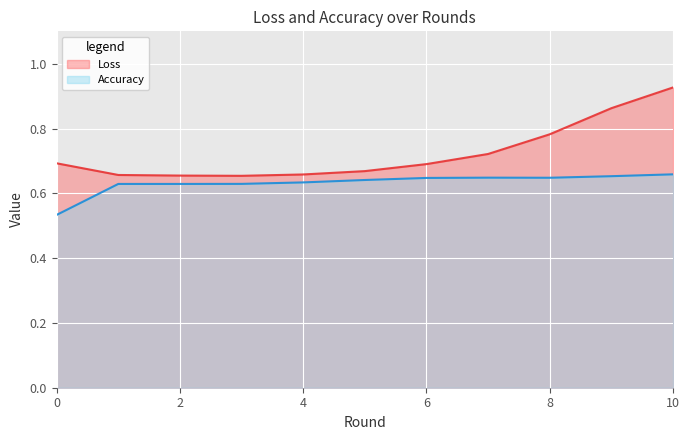

Reading left to right, transcribe all the data shown in this chart.

Loss: 0.7	0.7	0.7	0.7	0.7	0.7	0.7	0.7	0.8	0.9	0.9
Accuracy: 0.5	0.6	0.6	0.6	0.6	0.6	0.6	0.6	0.6	0.7	0.7